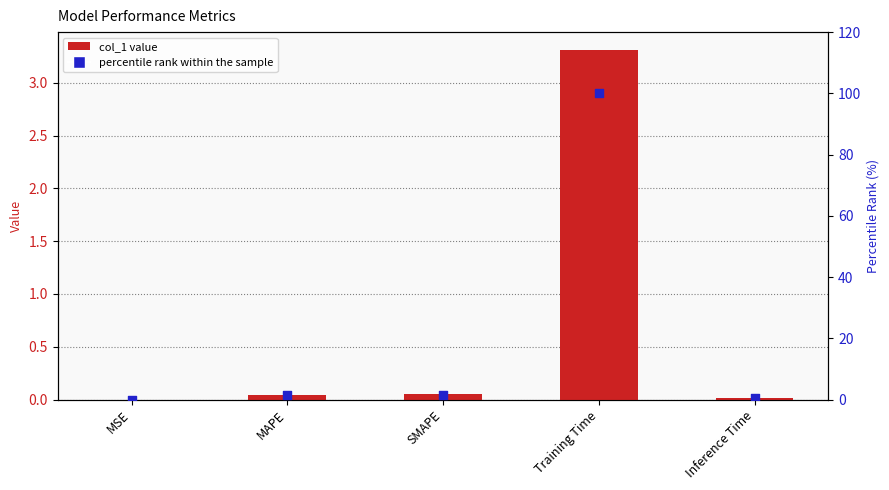

At how many categories does at least one series exceed 96?

1